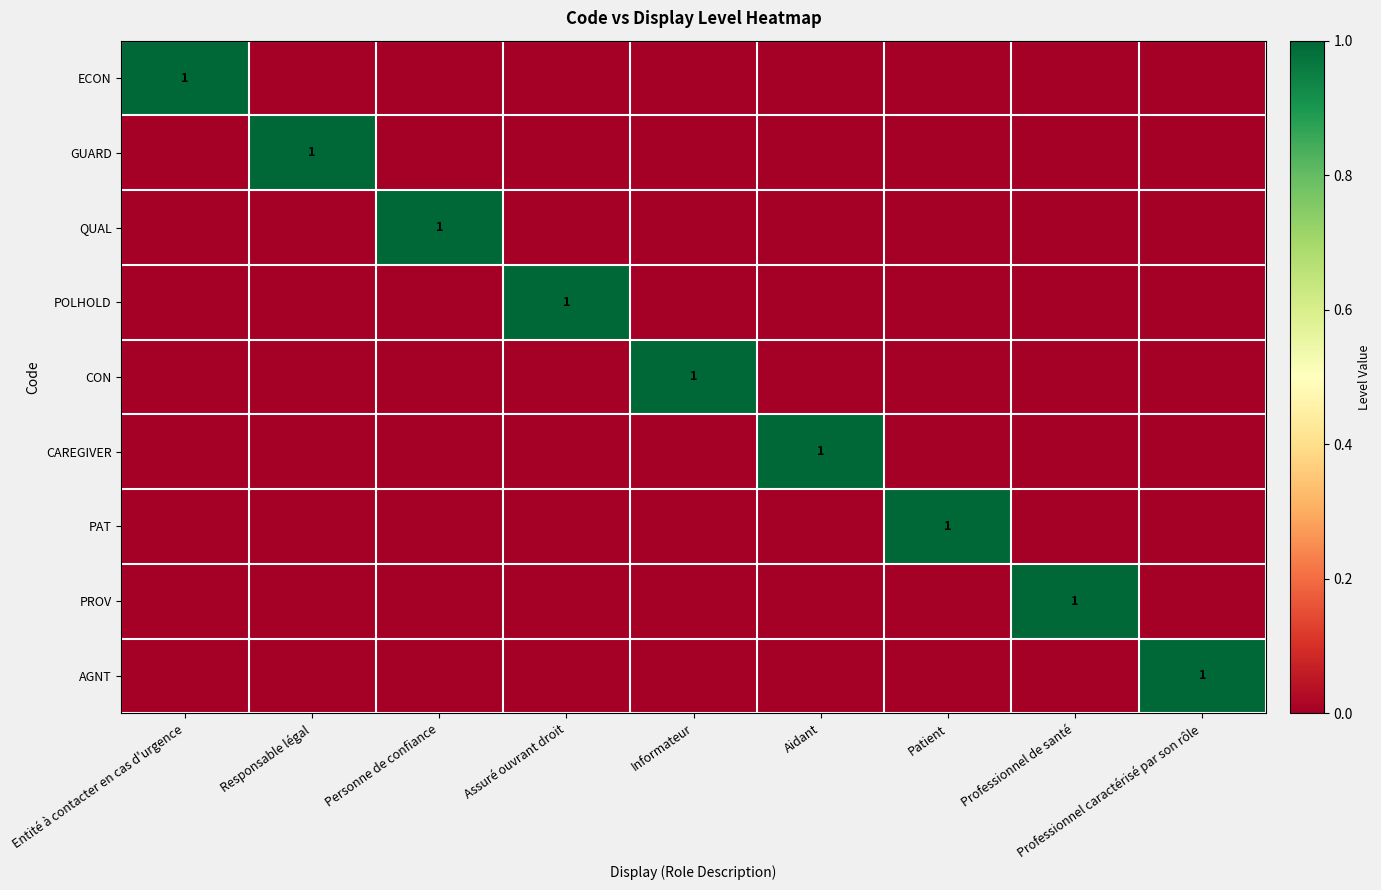

Which series has the largest range (max minus min)?

ECON